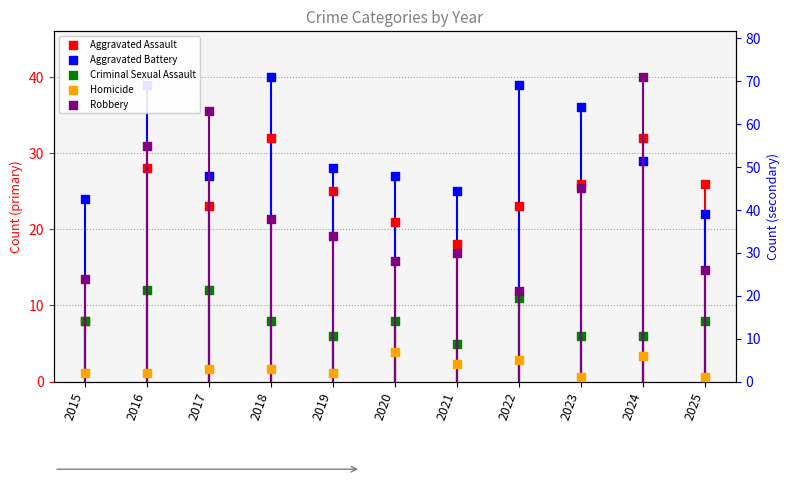

What is the total value across all series at 2023?

114